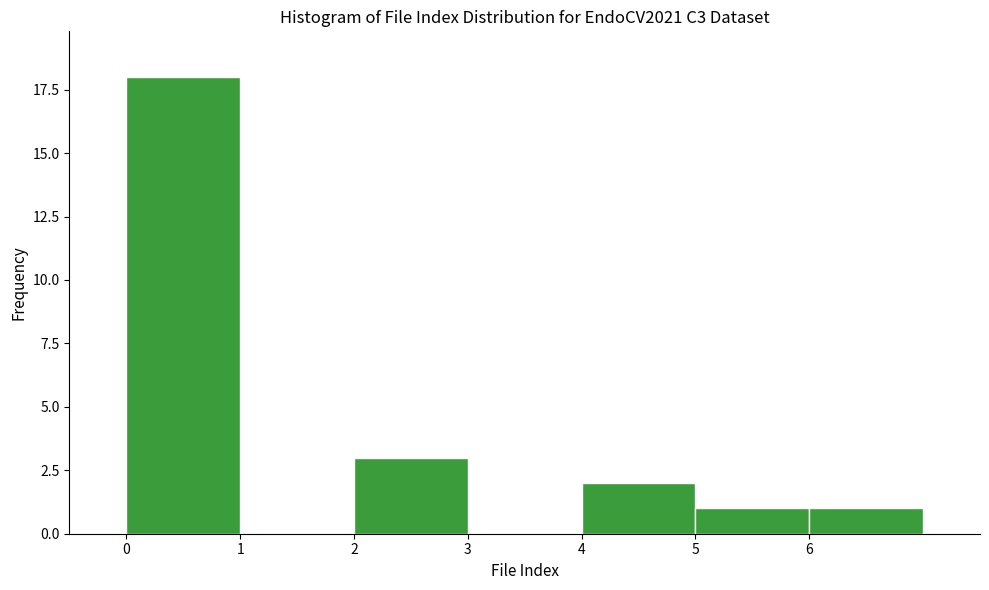

Reading left to right, transcribe this chart: for each bar, give the range it covers on the x-axis and its height. The values are not printed on the chart, so give them approximately, as read against the axis.

0 to 1: 18
1 to 2: 0
2 to 3: 3
3 to 4: 0
4 to 5: 2
5 to 6: 1
6 to 7: 1